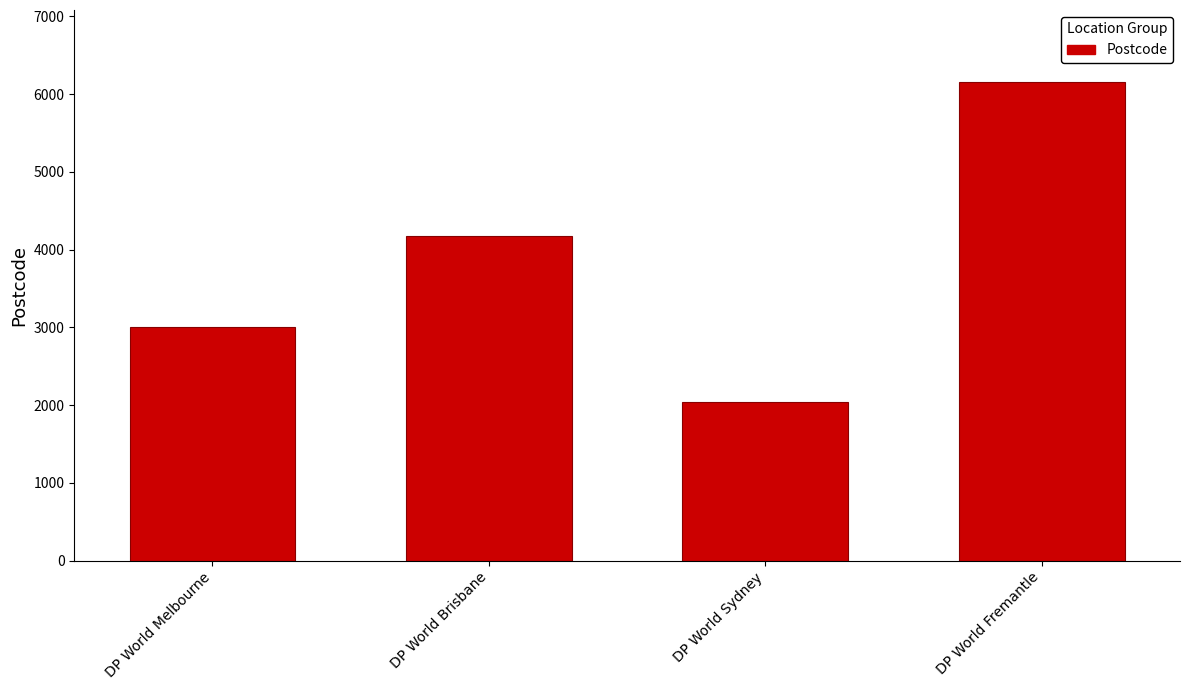

List the labels in order of value, largest first.

DP World Fremantle, DP World Brisbane, DP World Melbourne, DP World Sydney